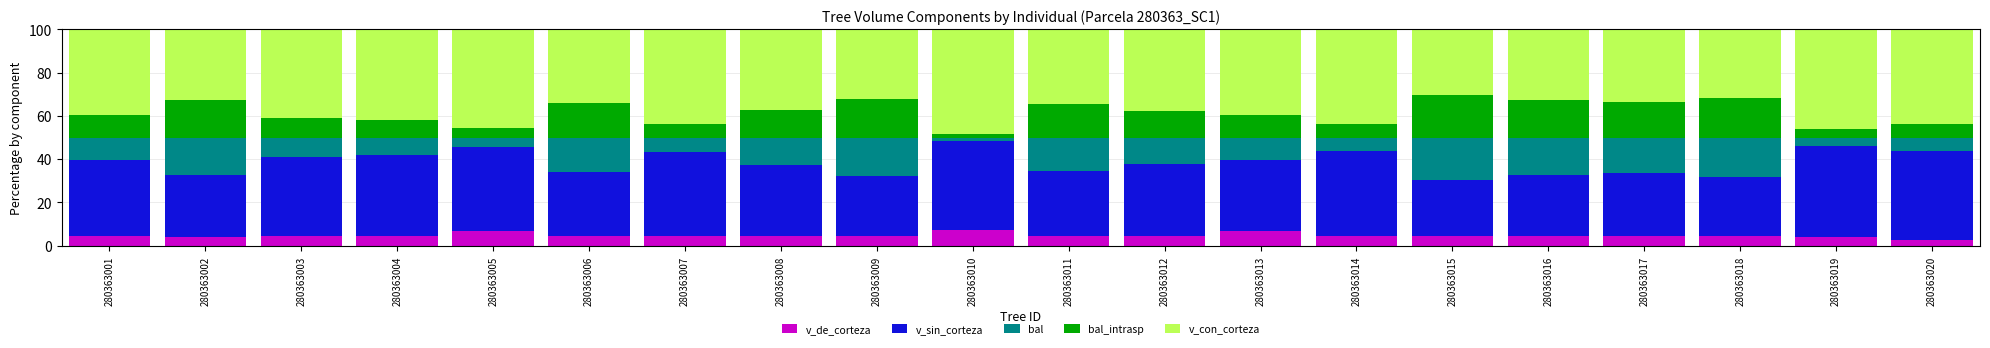

What is the lowest value of the v_de_corteza series?

2.6